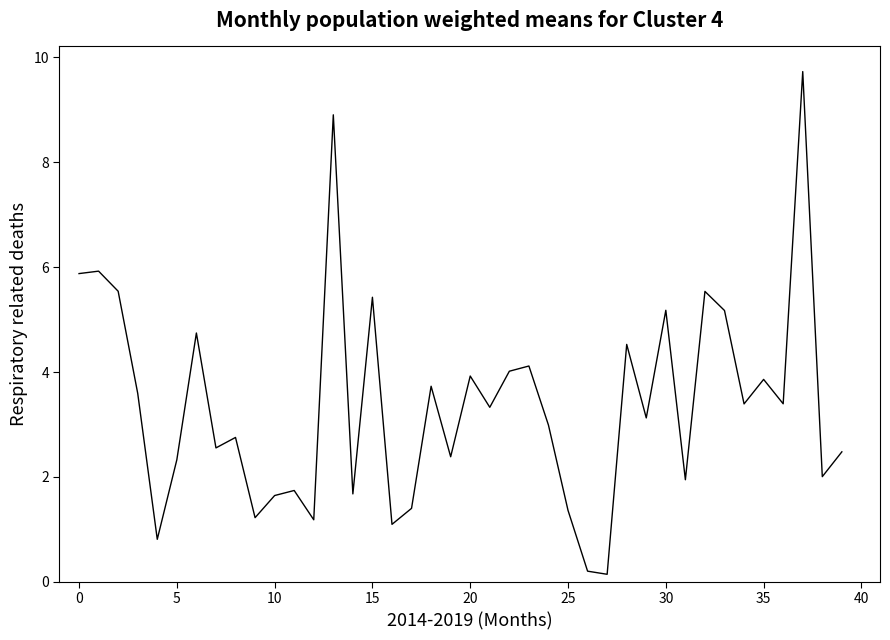

What is the greatest value displayed?

9.7